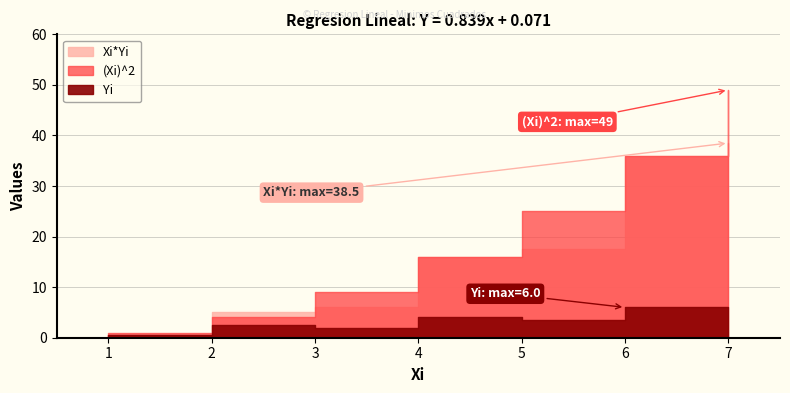

True or false: Xi and Xi_Yi cross at least once.

True